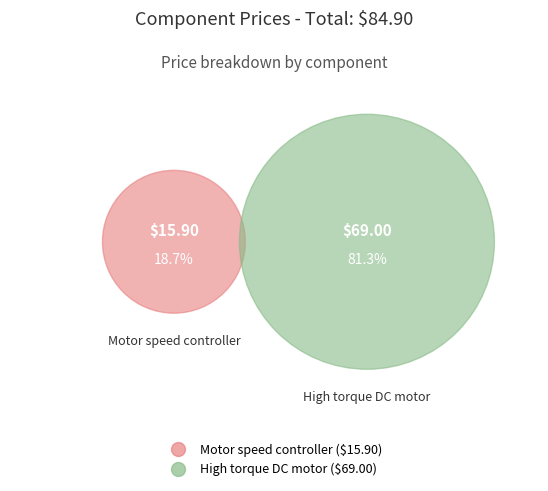

What is the total percentage of High torque DC motor and Motor speed controller?

100.0%